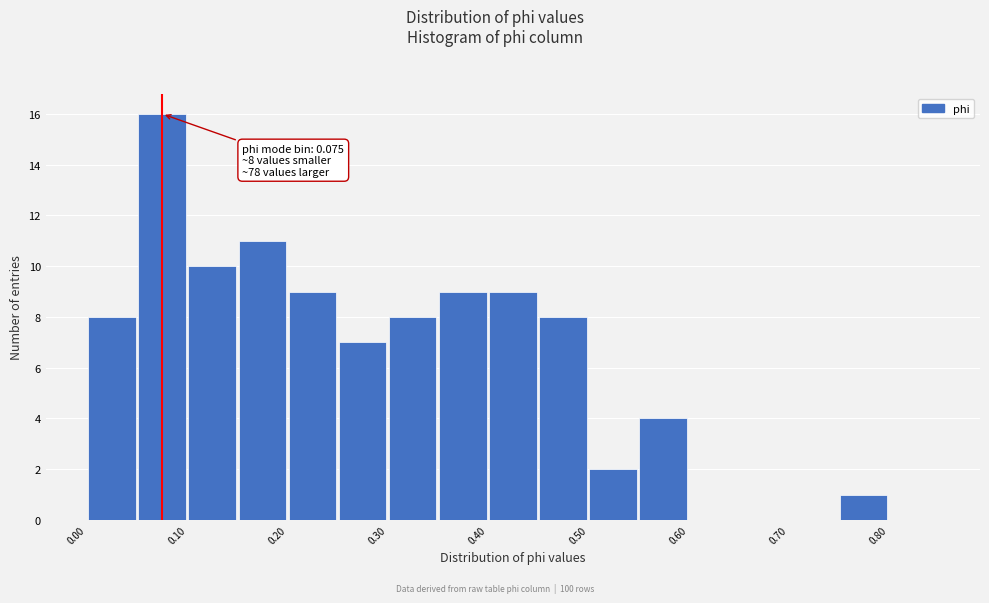

Which range on the x-axis has the tallest bar?

0.05 to 0.10